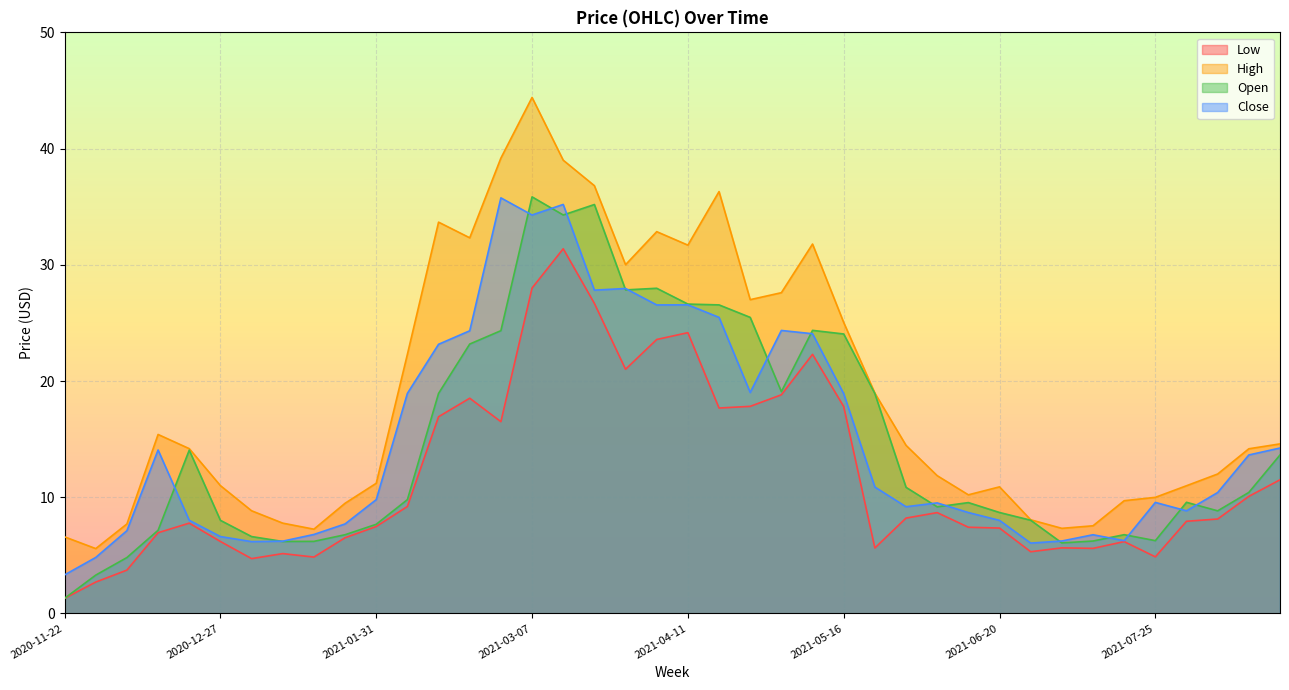

Where do Open and Close first cross each other?

2020-12-13 and 2020-12-20